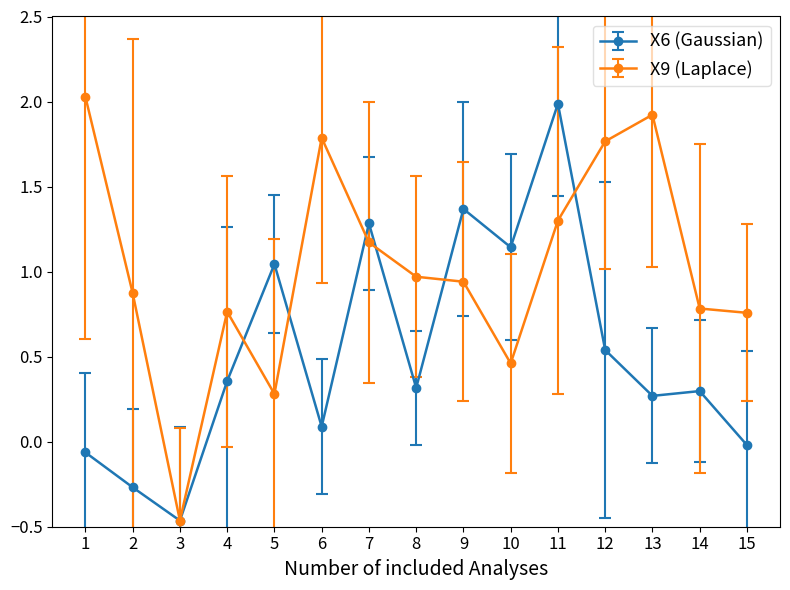

The value of X6 (Gaussian) at 7 is 2.2. True or false?

False